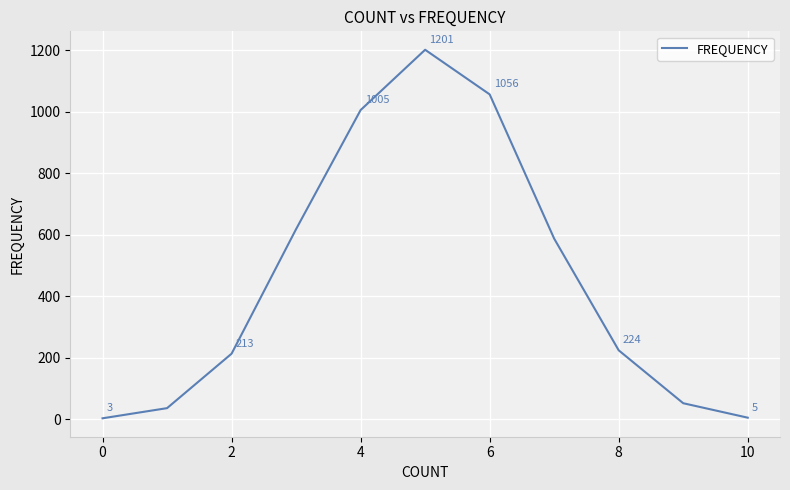

What is the smallest value displayed?

3